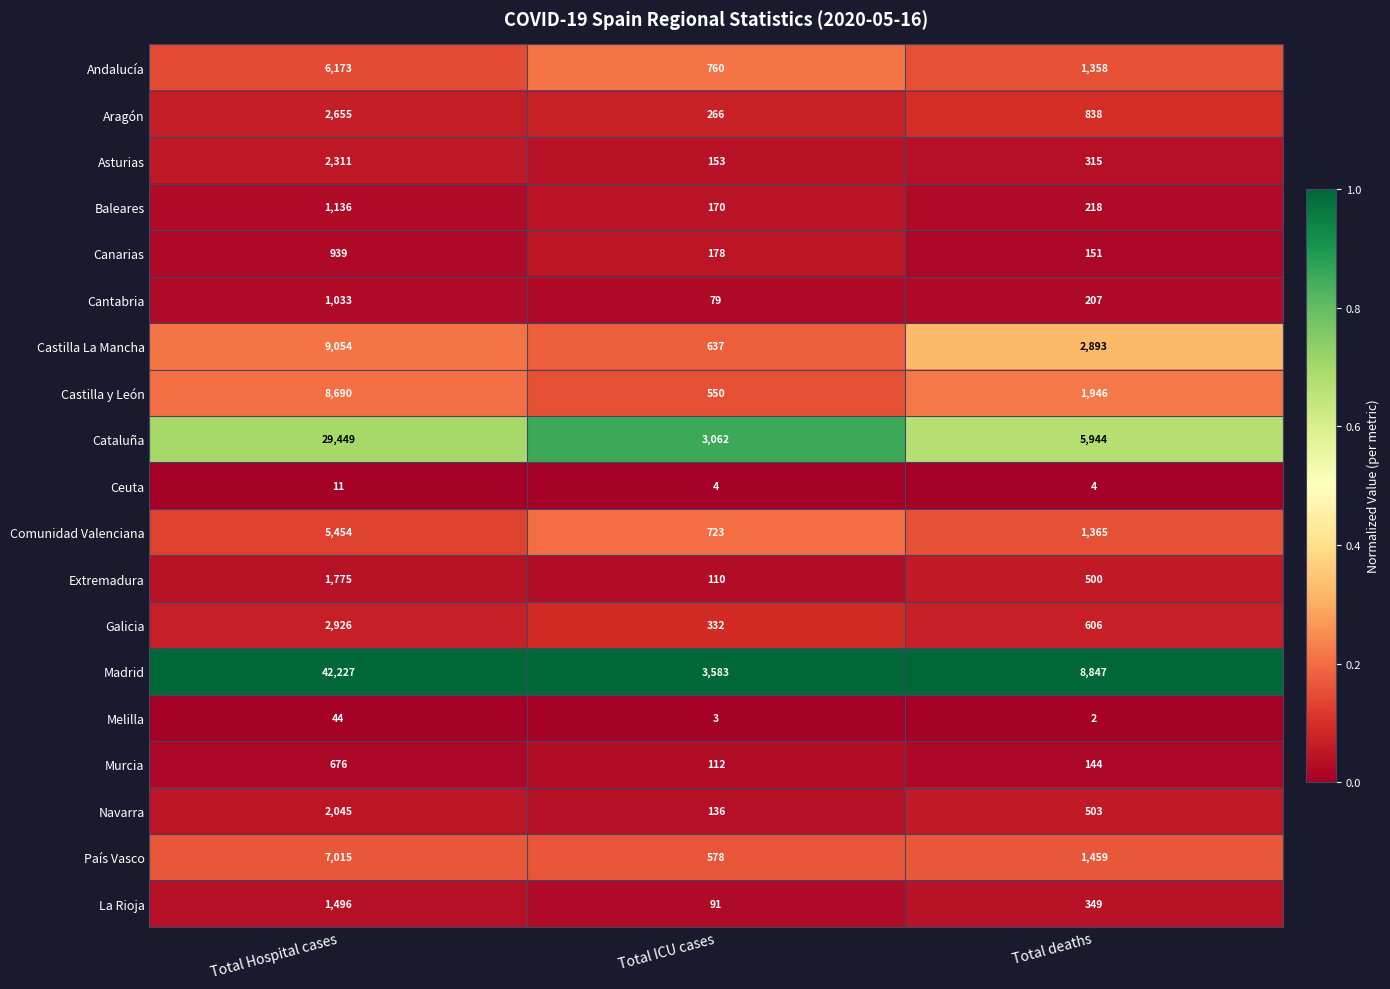

The Cantabria series shows 1033 at Total Hospital cases. True or false?

True